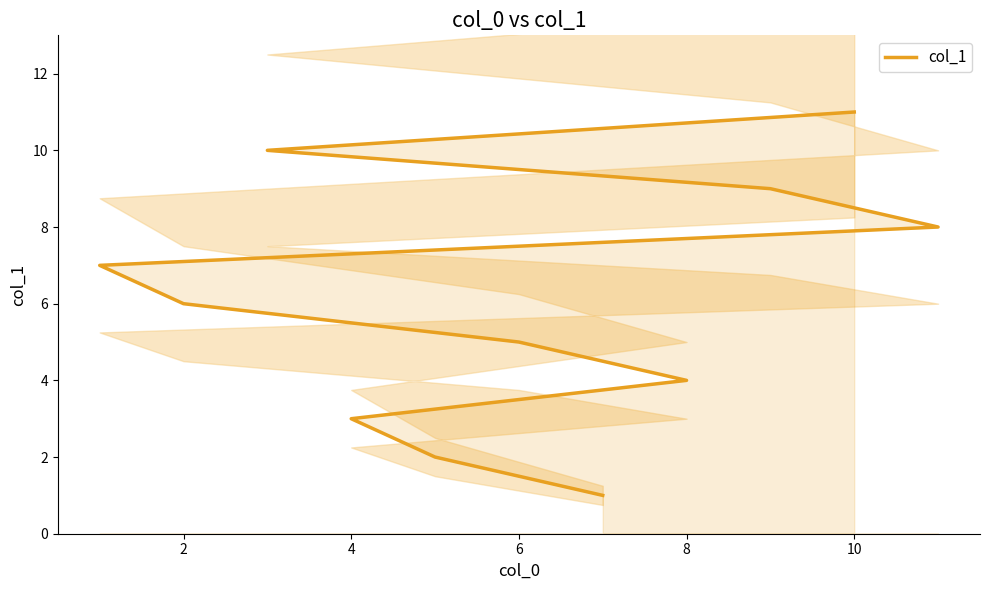

Reading right to left, list all the values displayed in this chart.

11	10	9	8	7	6	5	4	3	2	1